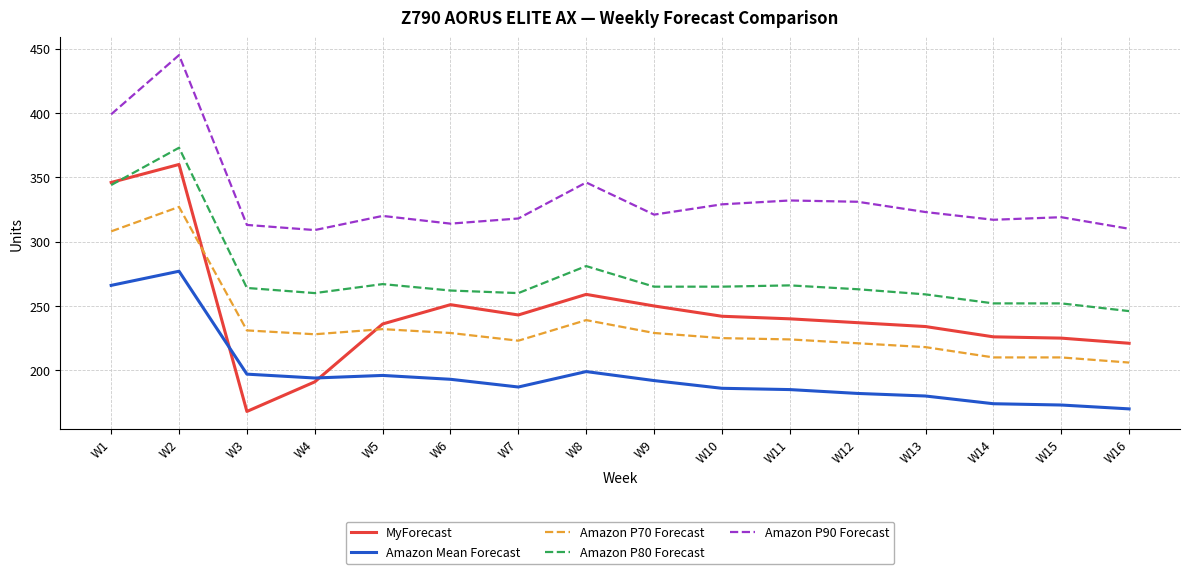

What is the total value across all series at W6?

1249